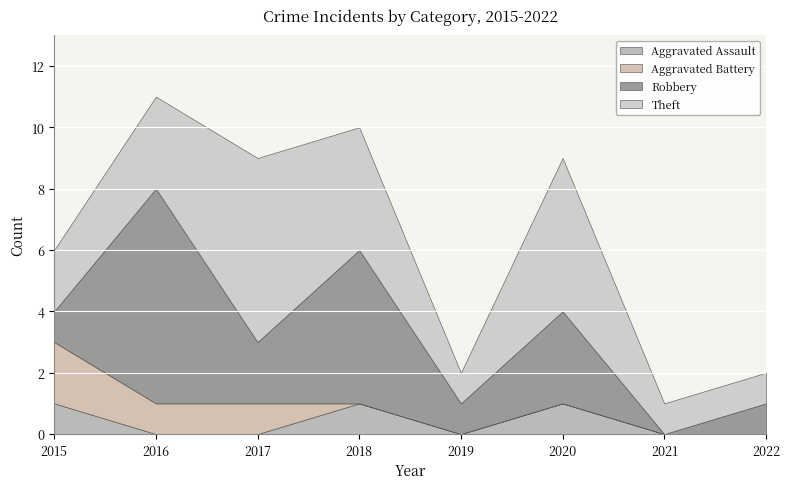

How many interior local peaks does the Aggravated Assault series have?

2